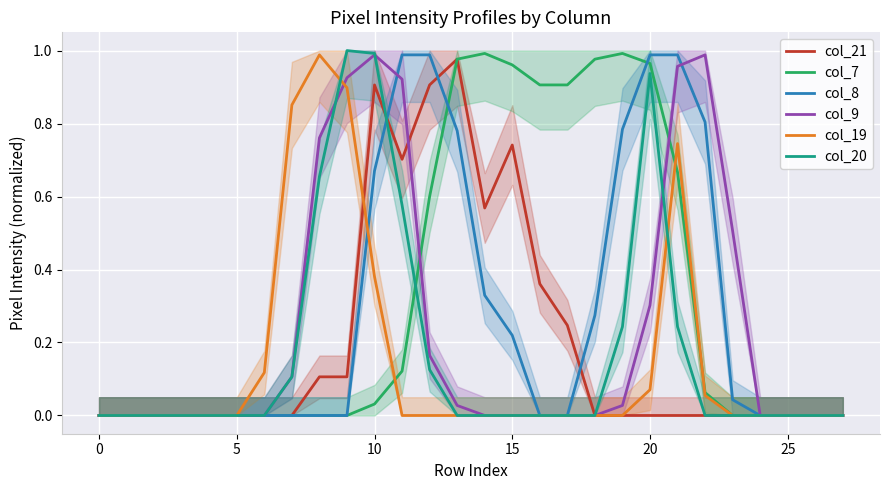

Which series ends up on top after the final intersection of col_20 and col_9?

col_9